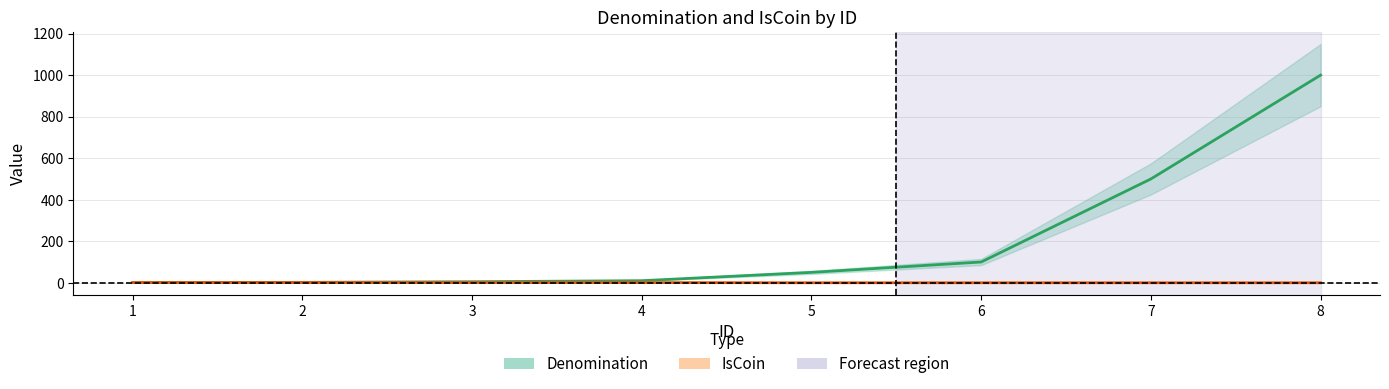

At how many categories does at least one series exceed 587?

1